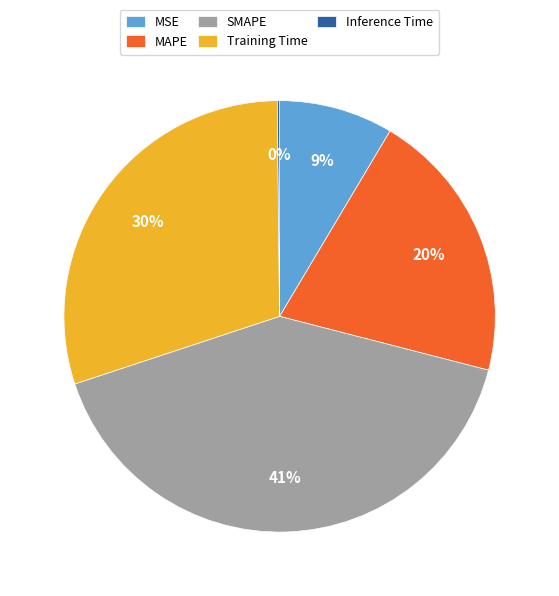

What is the largest slice in the pie chart?

SMAPE